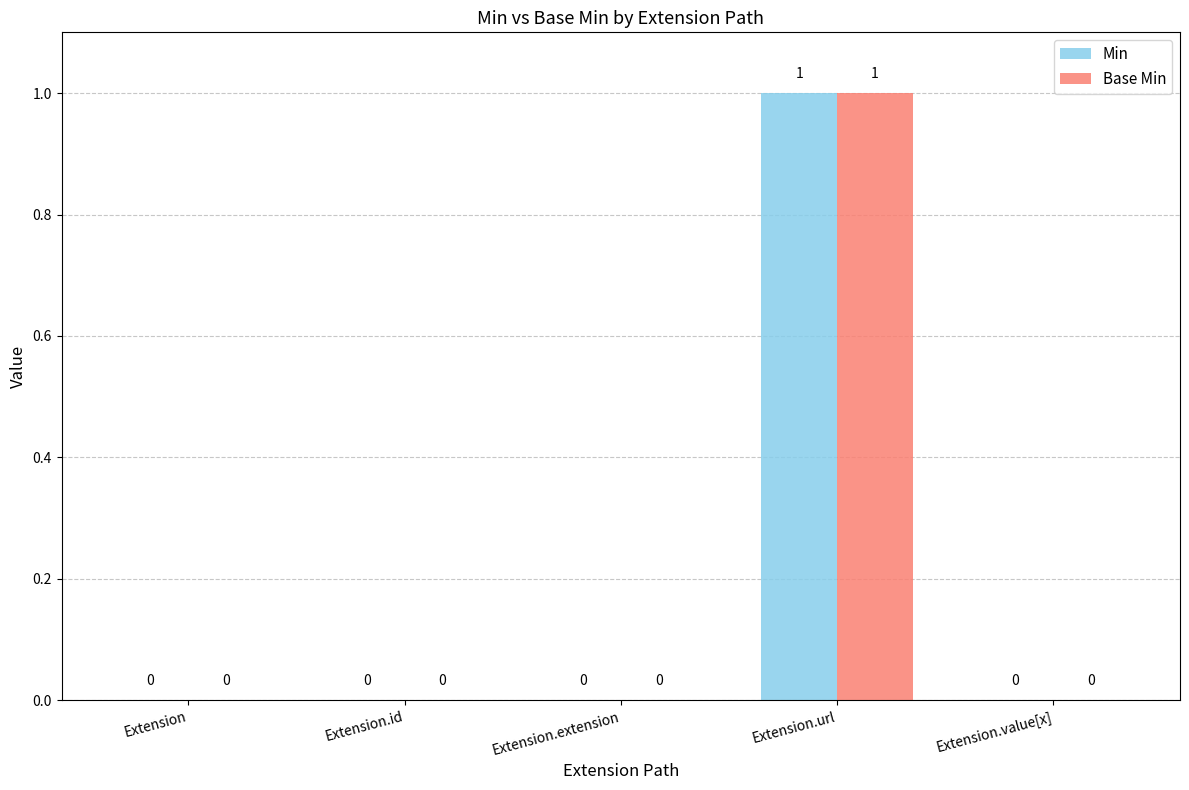

The Min series shows 1 at Extension.url. True or false?

True